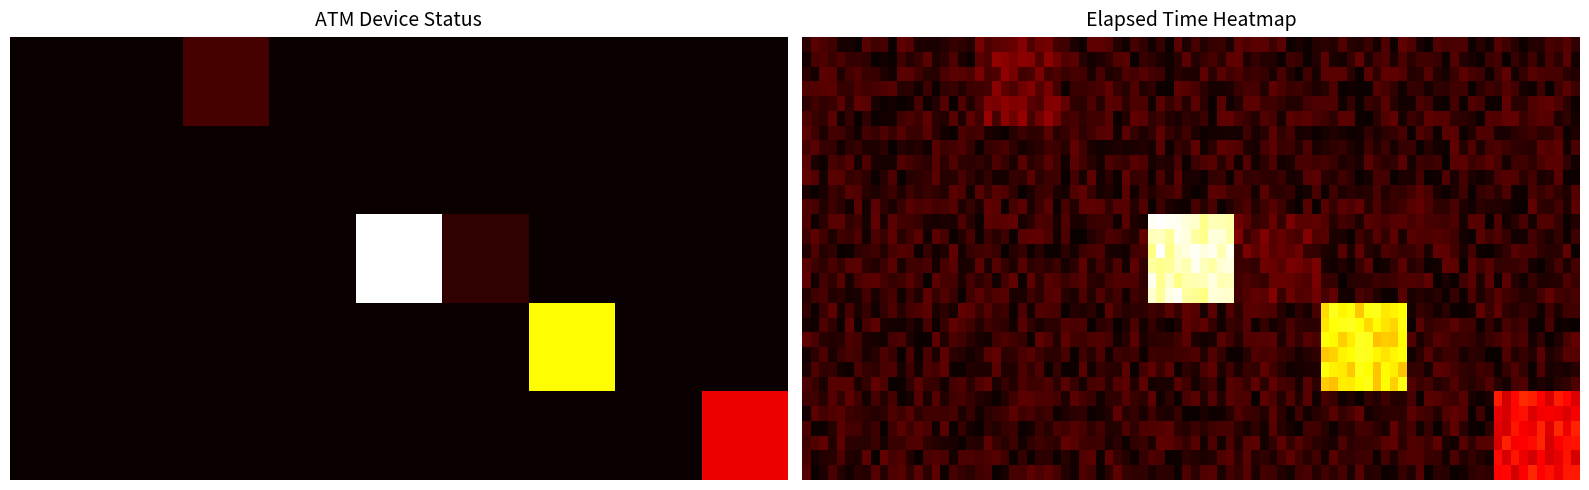

At which label is status closest to 7897?

I/O Error